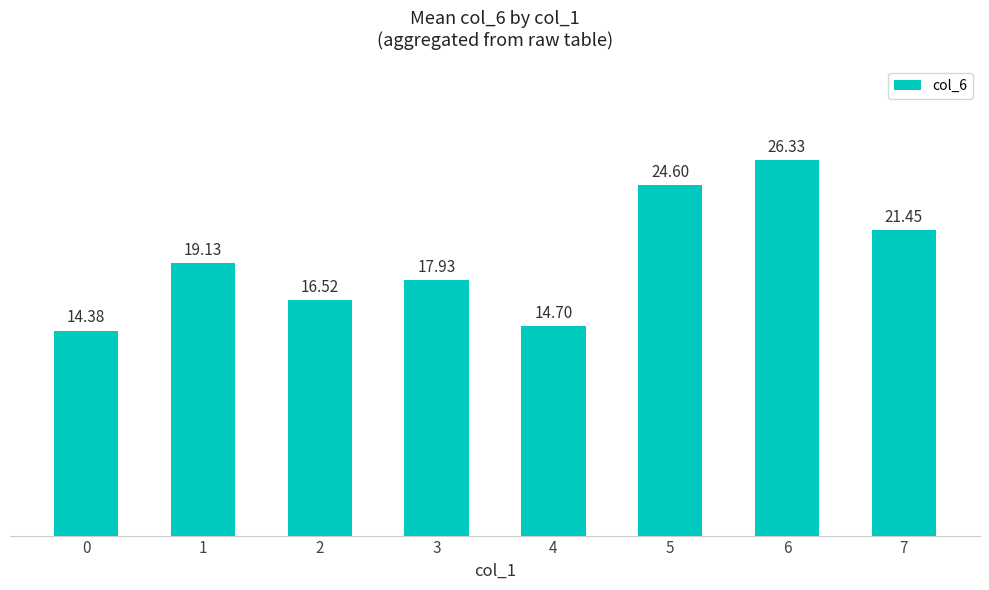

List the labels in order of value, smallest first.

0, 4, 2, 3, 1, 7, 5, 6